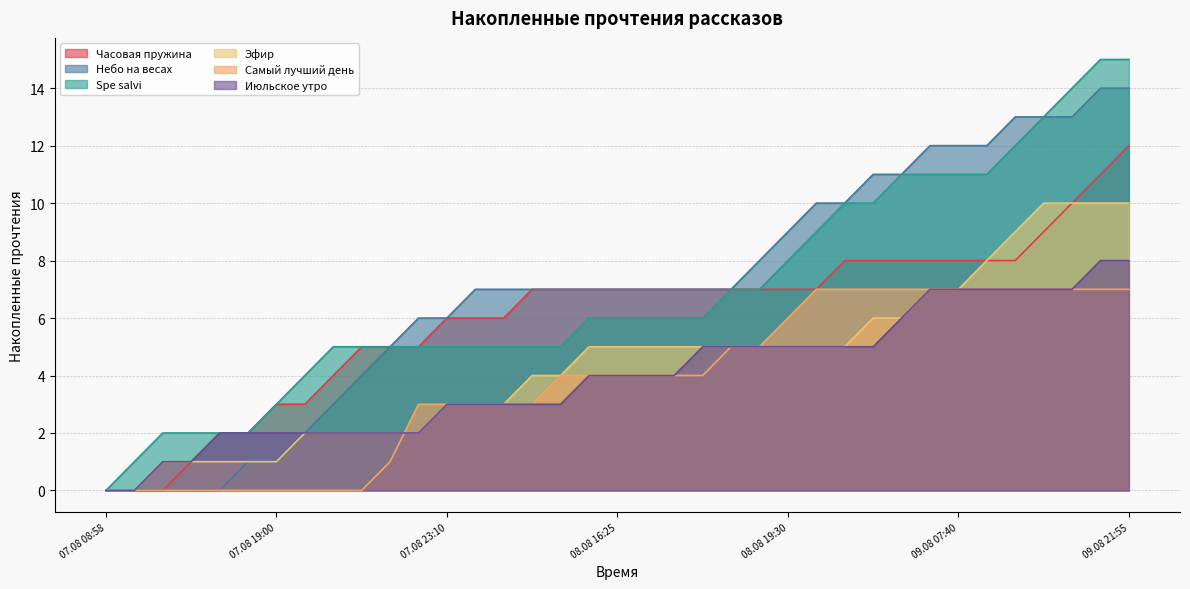

Reading right to left, list all the values displayed in this chart.

Часовая пружина: 12	11	10	9	8	8	8	8	8	8	8	7	7	7	7	7	7	7	7	7	7	7	6	6	6	5	5	5	4	3	3	2	2	1	0	0	0
Небо на весах: 14	14	13	13	13	12	12	12	11	11	10	10	9	8	7	7	7	7	7	7	7	7	7	7	6	6	5	4	3	2	1	1	0	0	0	0	0
Spe salvi: 15	15	14	13	12	11	11	11	11	10	10	9	8	7	7	6	6	6	6	6	5	5	5	5	5	5	5	5	5	4	3	2	2	2	2	1	0
Эфир: 10	10	10	10	9	8	7	7	6	6	5	5	5	5	5	5	5	5	5	5	4	4	3	3	3	2	2	2	2	2	1	1	1	1	1	0	0
Самый лучший день: 7	7	7	7	7	7	7	7	7	7	7	7	6	5	5	4	4	4	4	4	4	3	3	3	3	3	1	0	0	0	0	0	0	0	0	0	0
Июльское утро: 8	8	7	7	7	7	7	7	6	5	5	5	5	5	5	5	4	4	4	4	3	3	3	3	3	2	2	2	2	2	2	2	2	1	1	0	0